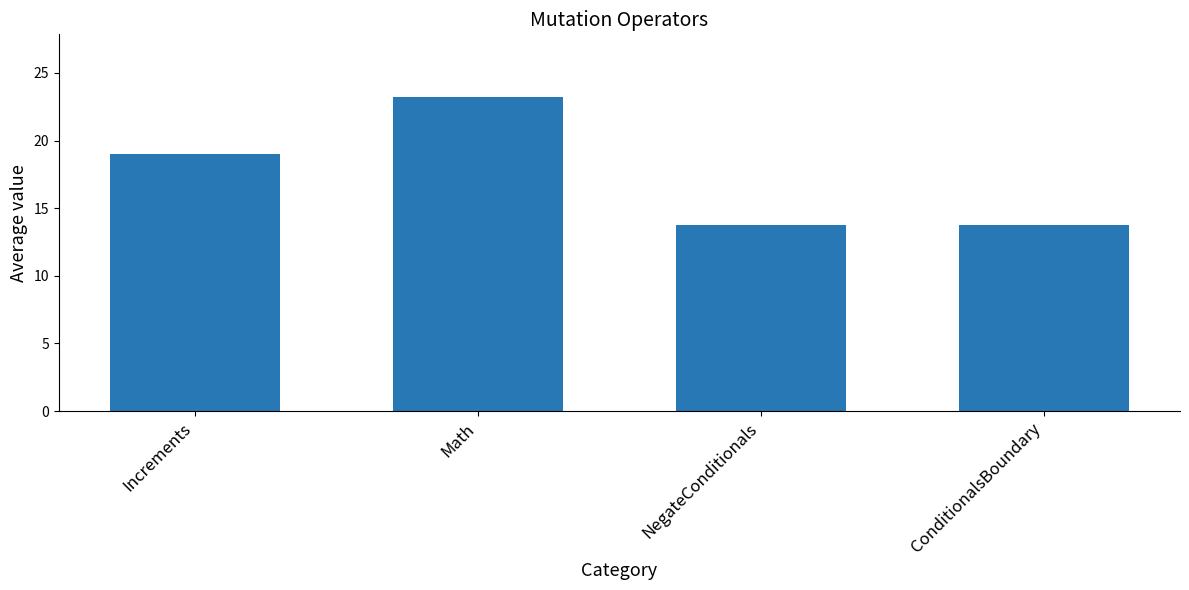

Between NegateConditionals and Increments, which is larger?

Increments